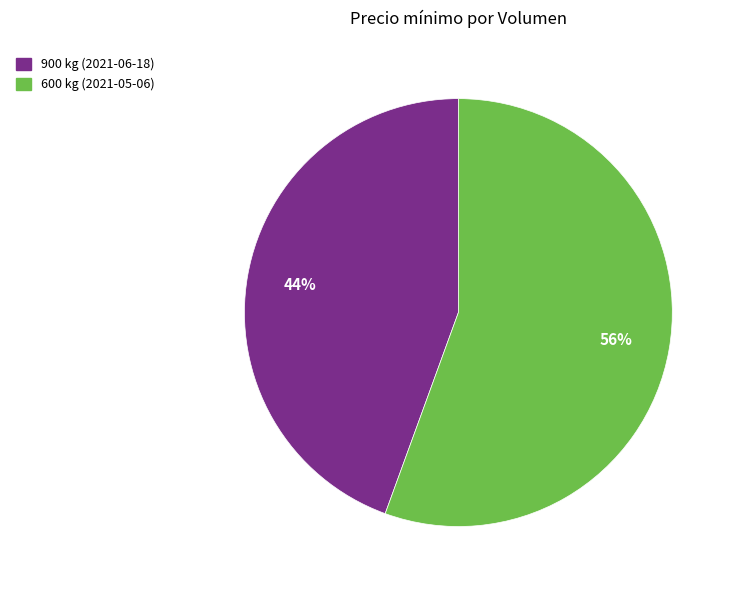

To the nearest percent, what percentage of the pie is 600 kg (2021-05-06)?

56%